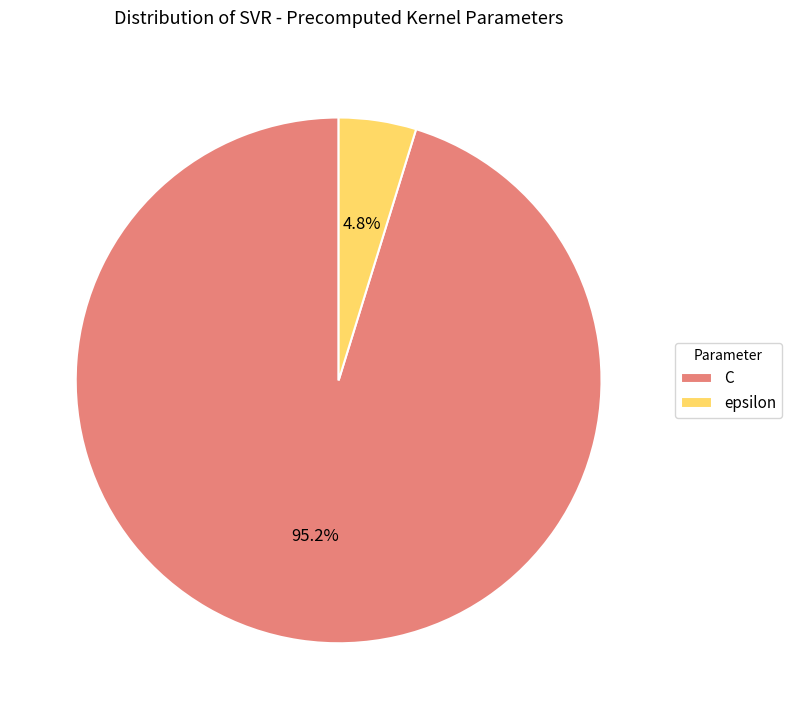

Does C represent more than half of the total?

Yes